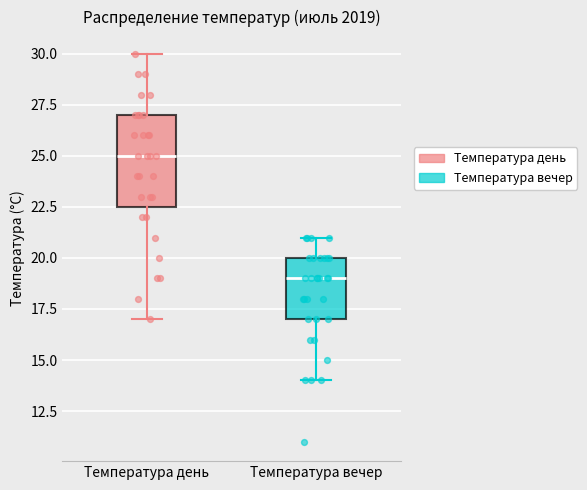

Which box is the tallest, from its lower edge to its upper edge?

Температура день